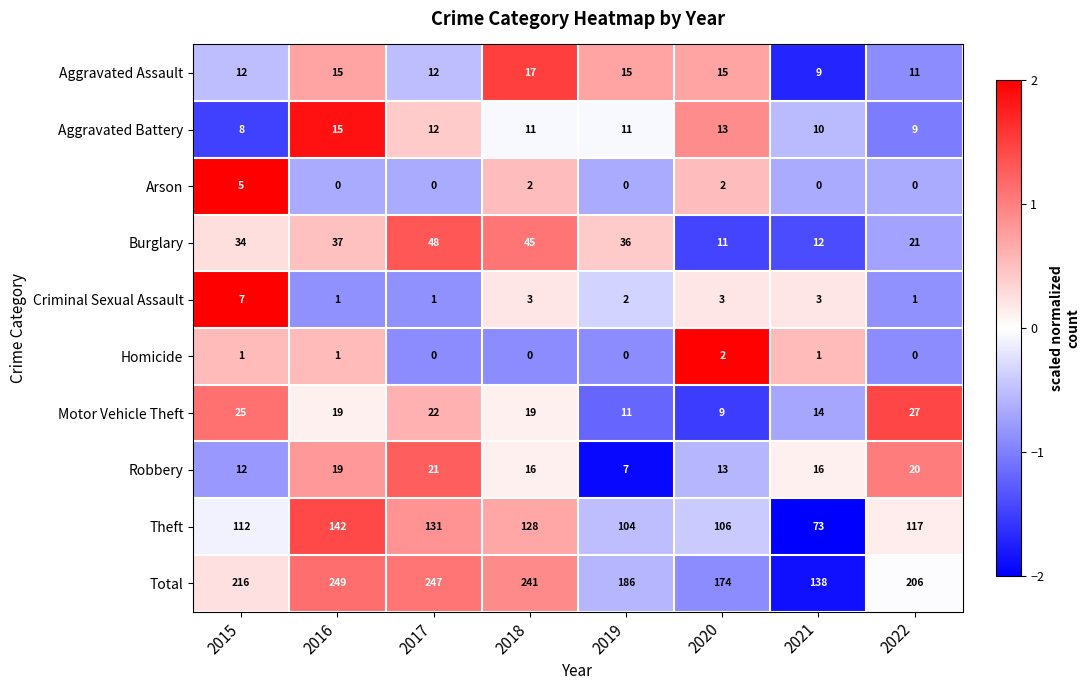

What is the minimum value shown in the chart?

0